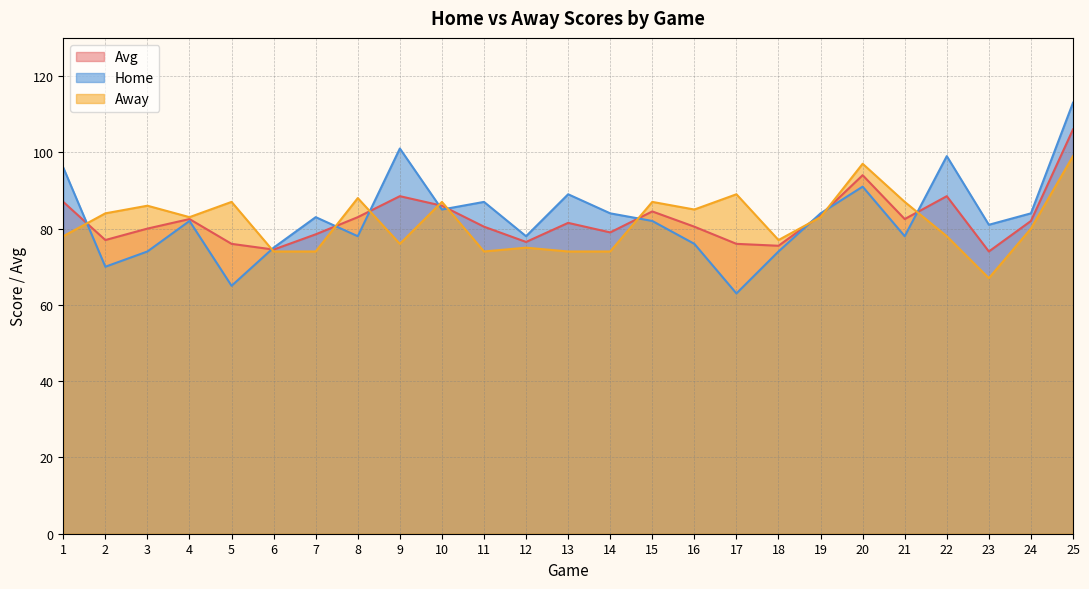

Which series has the largest range (max minus min)?

Home